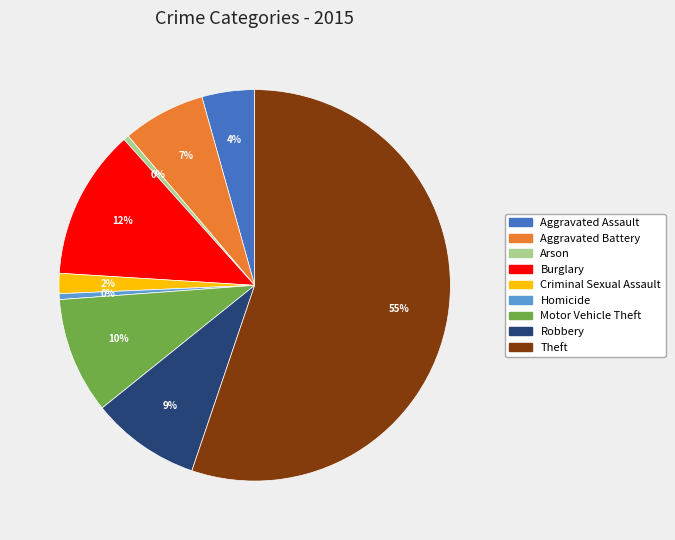

Does Theft represent more than half of the total?

Yes